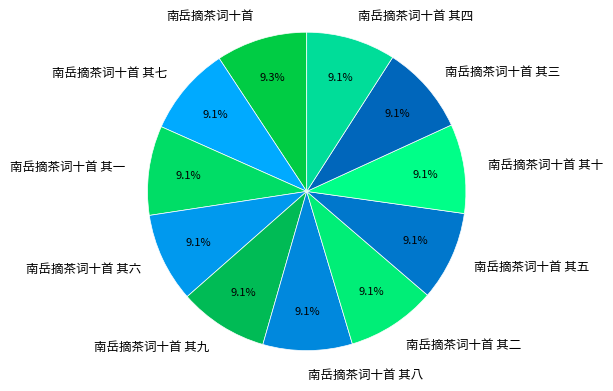

How many segments does this pie chart have?

11